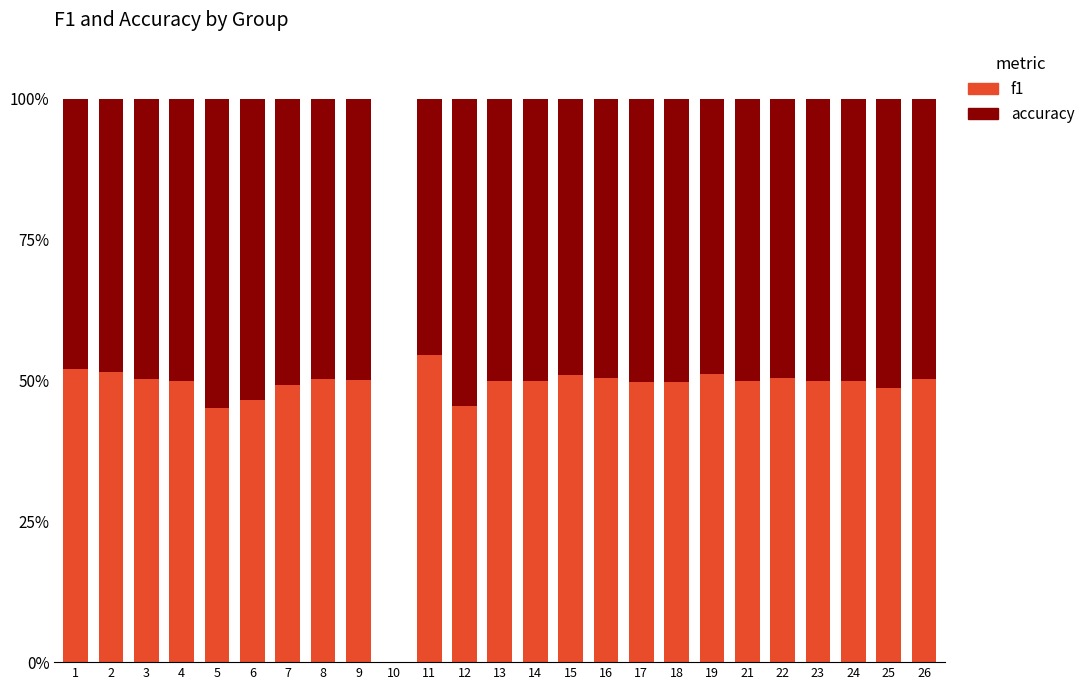

The f1 series shows 50.4 at 16. True or false?

True